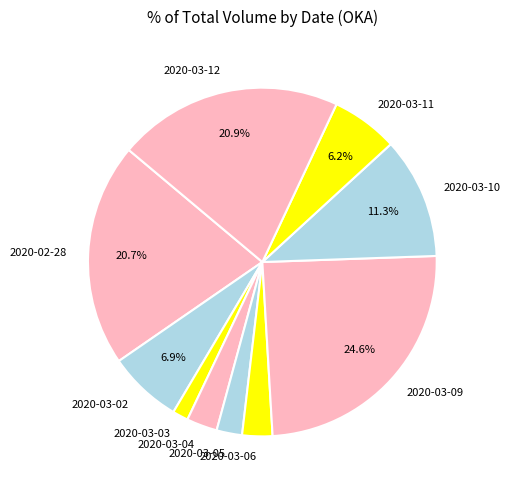

Count the number of slices in the pie.

10